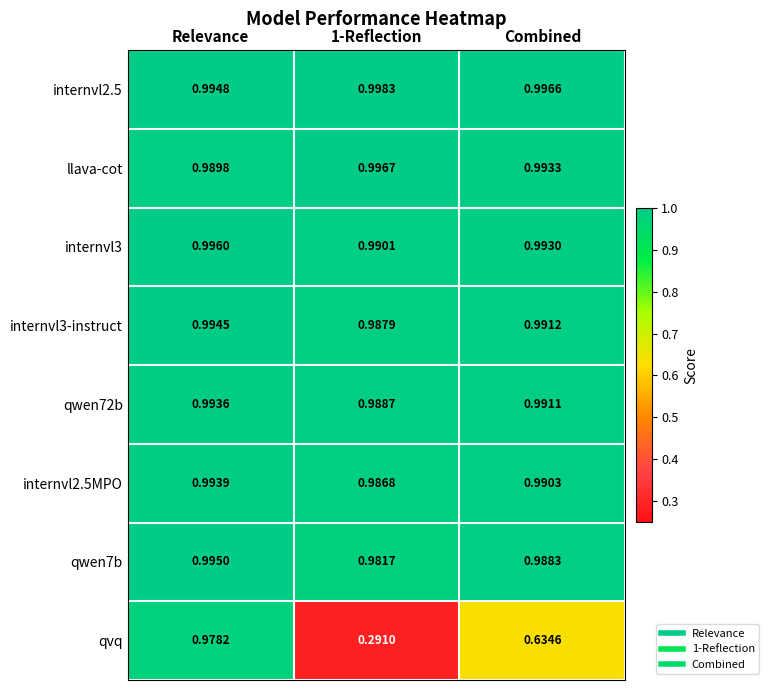

Is the value of qwen72b at 1-Reflection greater than the value of qwen7b at Combined?

Yes